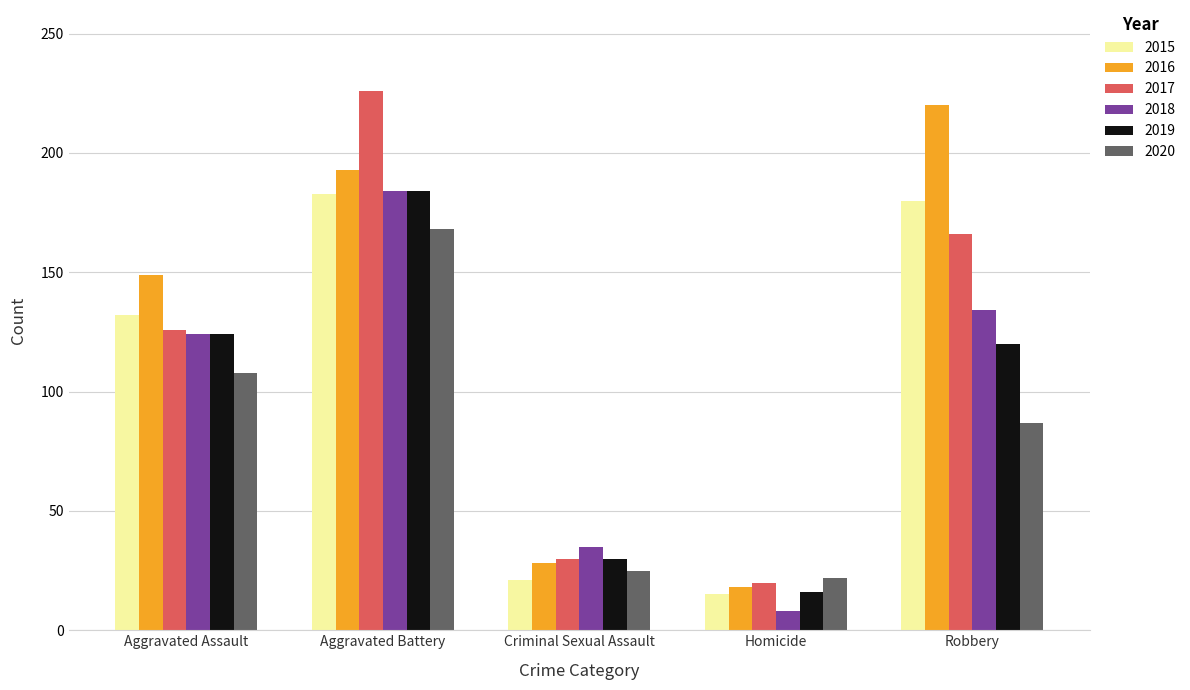

Reading left to right, extract all data points from this chart.

2015: 132	183	21	15	180
2016: 149	193	28	18	220
2017: 126	226	30	20	166
2018: 124	184	35	8	134
2019: 124	184	30	16	120
2020: 108	168	25	22	87